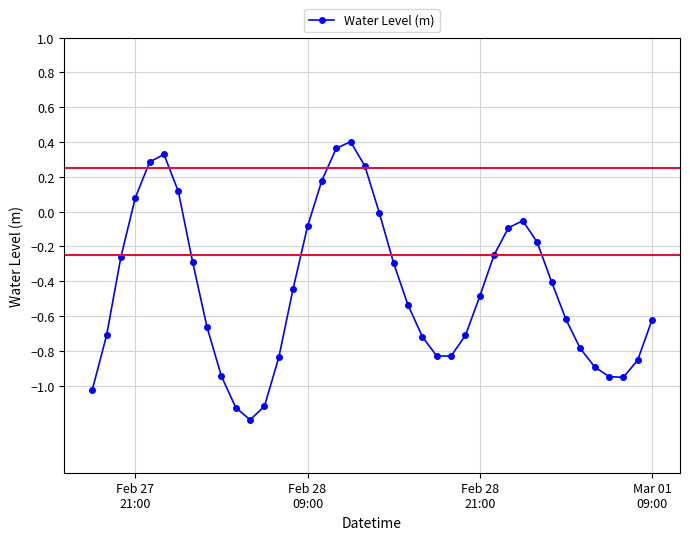

What is the minimum value shown in the chart?

-1.2